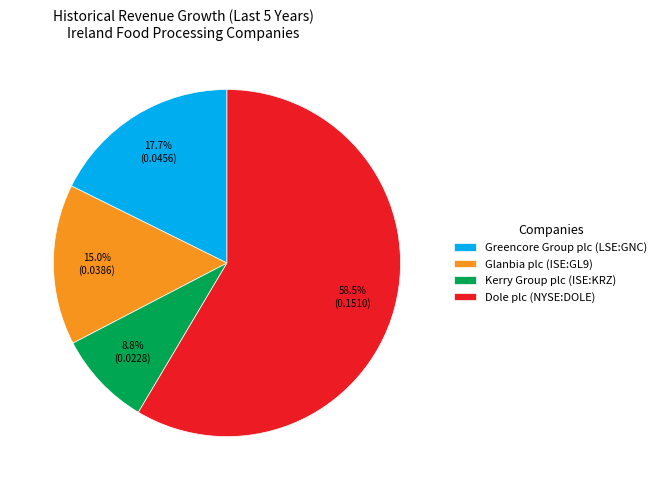

Is the sum of Dole plc (NYSE:DOLE) and Greencore Group plc (LSE:GNC) greater than half?

Yes